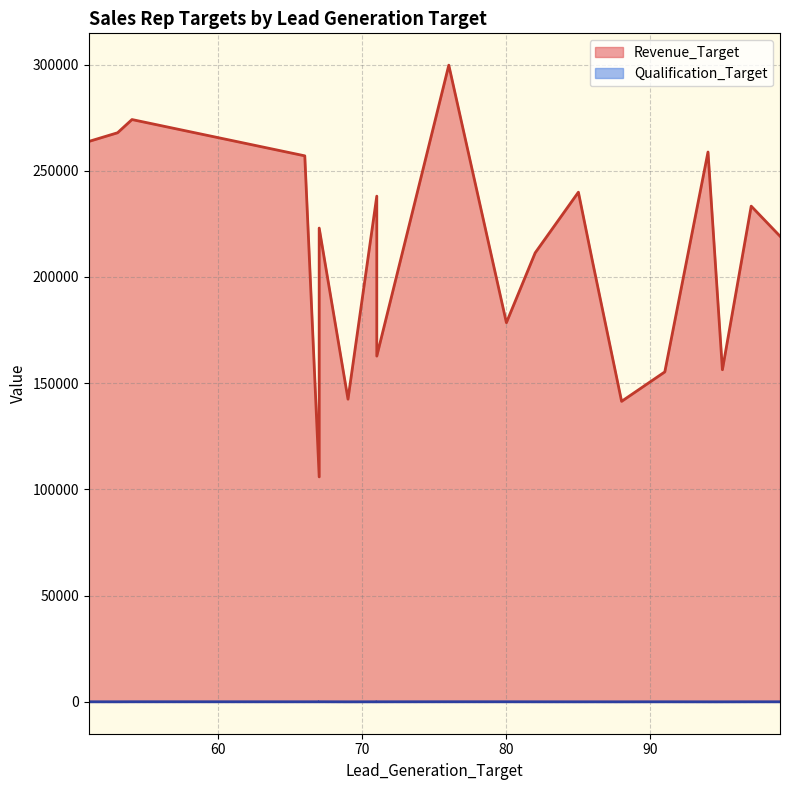

True or false: Qualification_Target and Revenue_Target intersect in this chart.

False